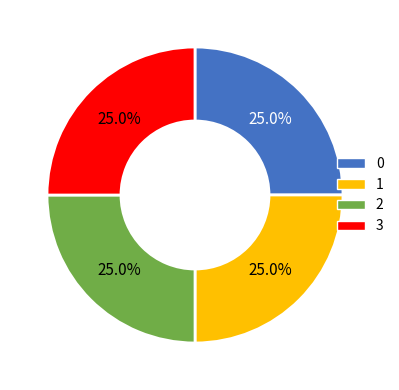

True or false: 3 accounts for 37% of the total.

False